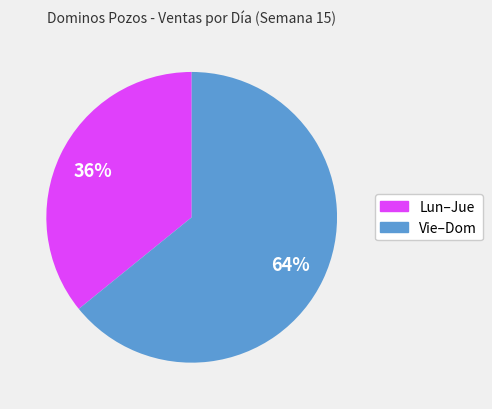

To the nearest percent, what is the average slice percentage?

50%